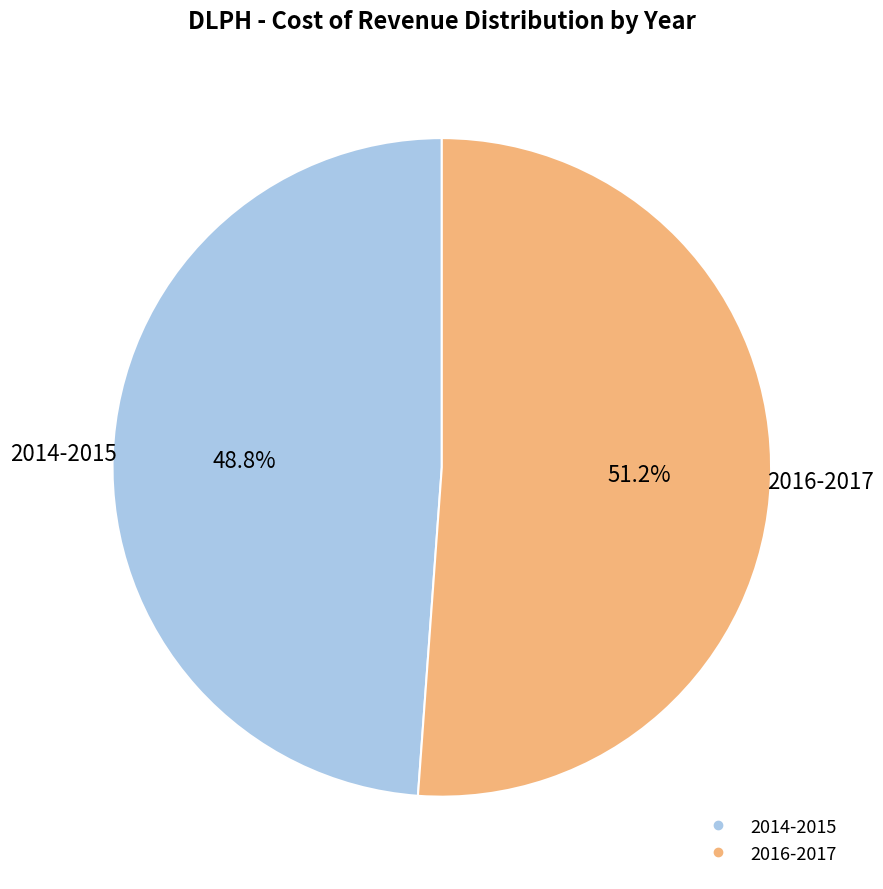

Is there any slice that represents more than half of the pie?

Yes